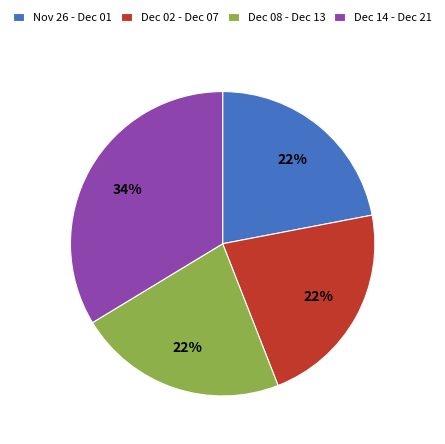

Combined, do Dec 14 - Dec 21 and Dec 08 - Dec 13 account for over 50%?

Yes